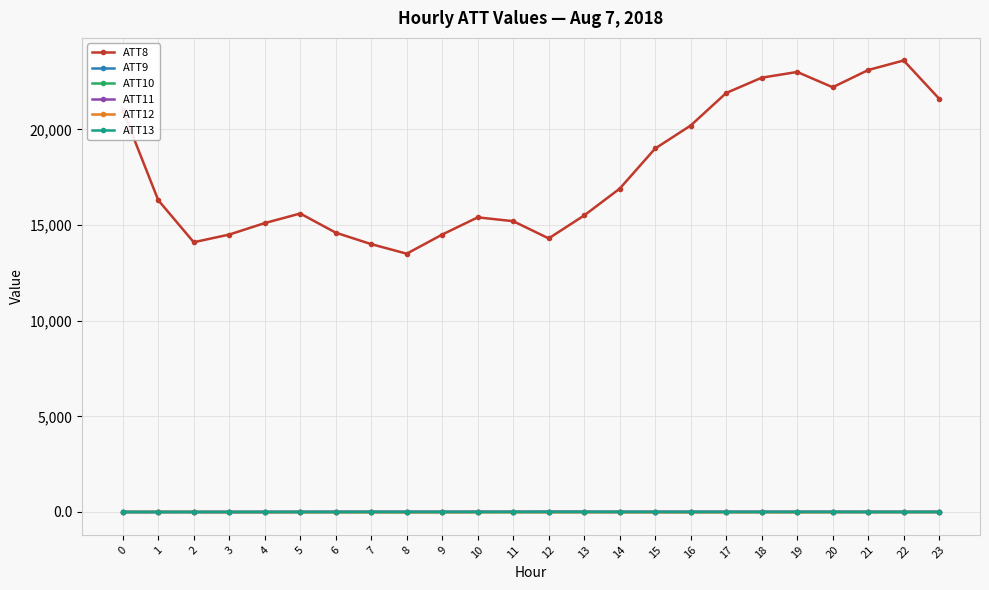

What is the approximate value of ATT9 at 4?

1.6